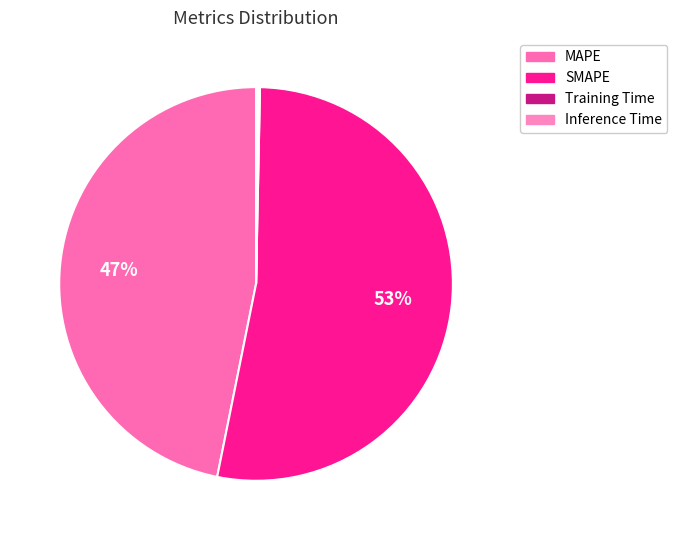

To the nearest percent, what is the difference between the Training Time and SMAPE slice percentages?

53%